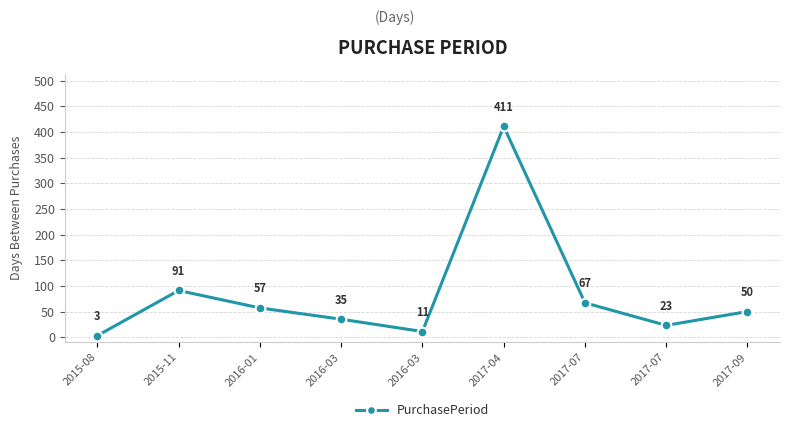

What is the change in value from 2016-01 to 2017-09?

-7